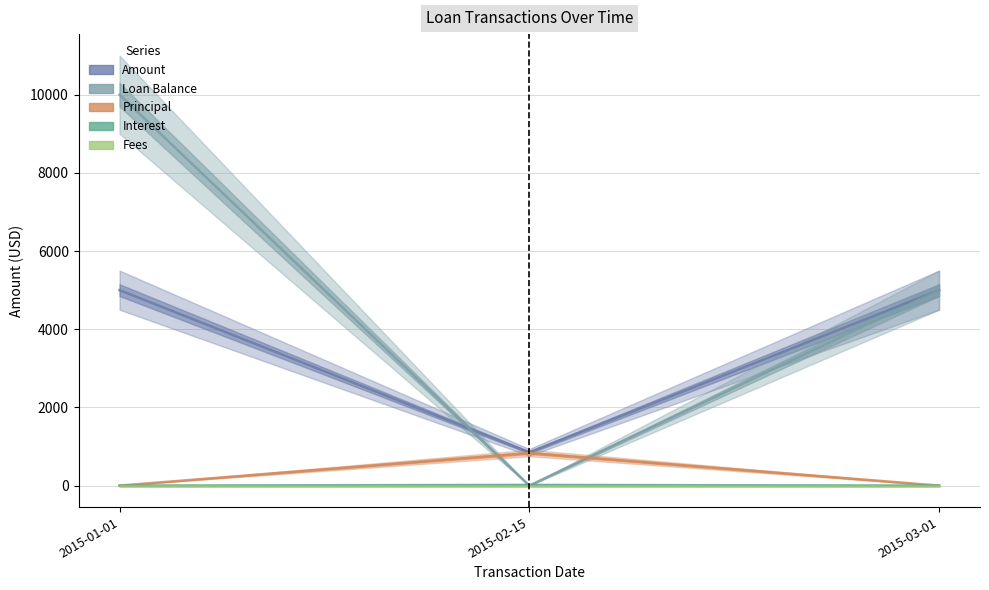

At 2015-01-01, list the series in order from largest to smallest.

Loan Balance, Amount, Principal, Interest, Fees